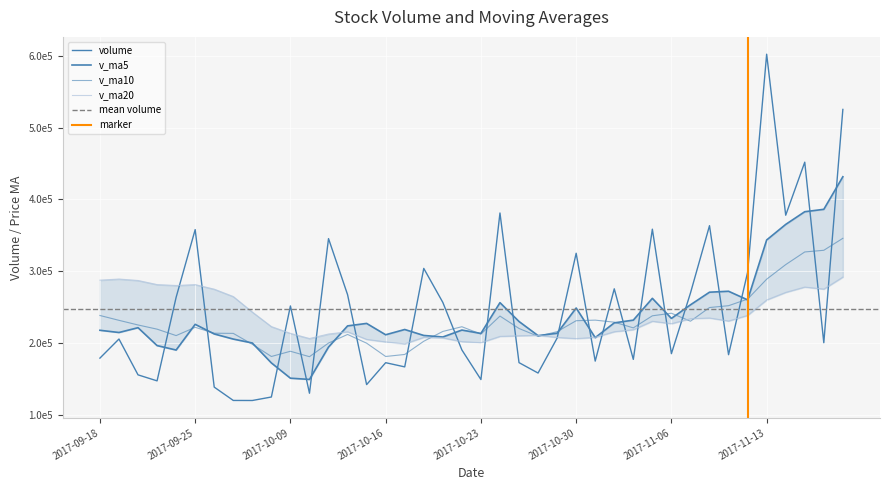

Read the v_ma10 value at 2017-09-27.

213141.4